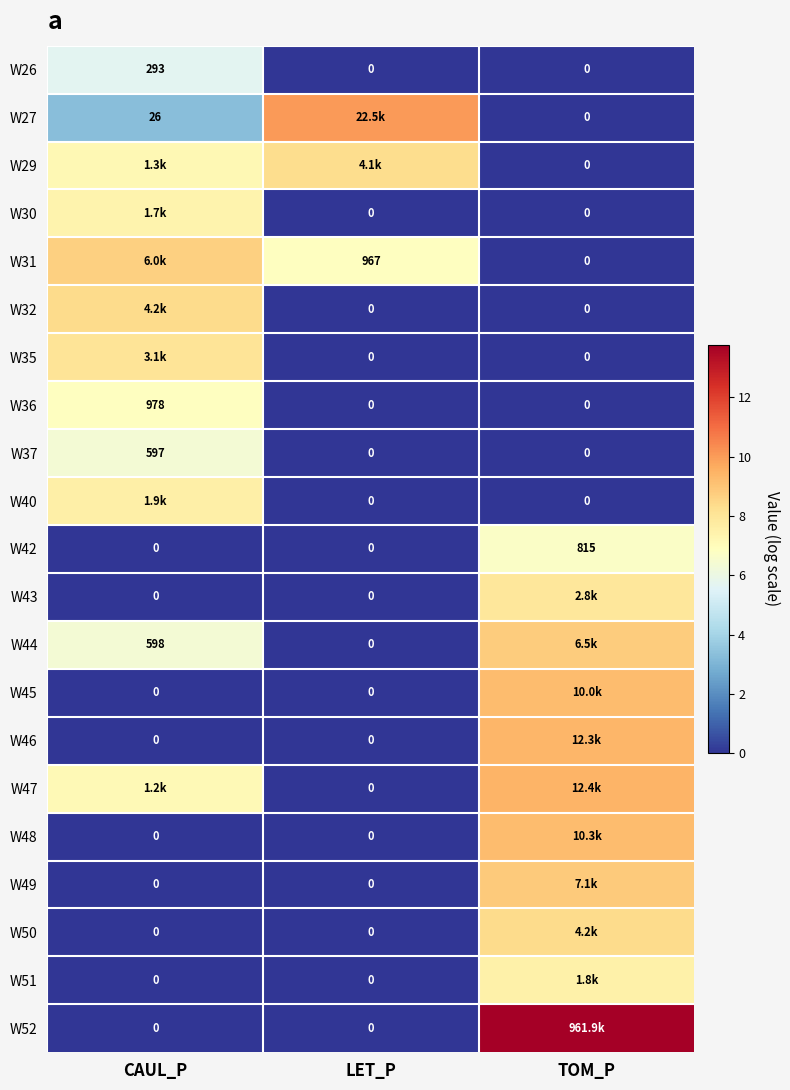

At LET_P, list the series in order from largest to smallest.

W27, W29, W31, W26, W30, W32, W35, W36, W37, W40, W42, W43, W44, W45, W46, W47, W48, W49, W50, W51, W52